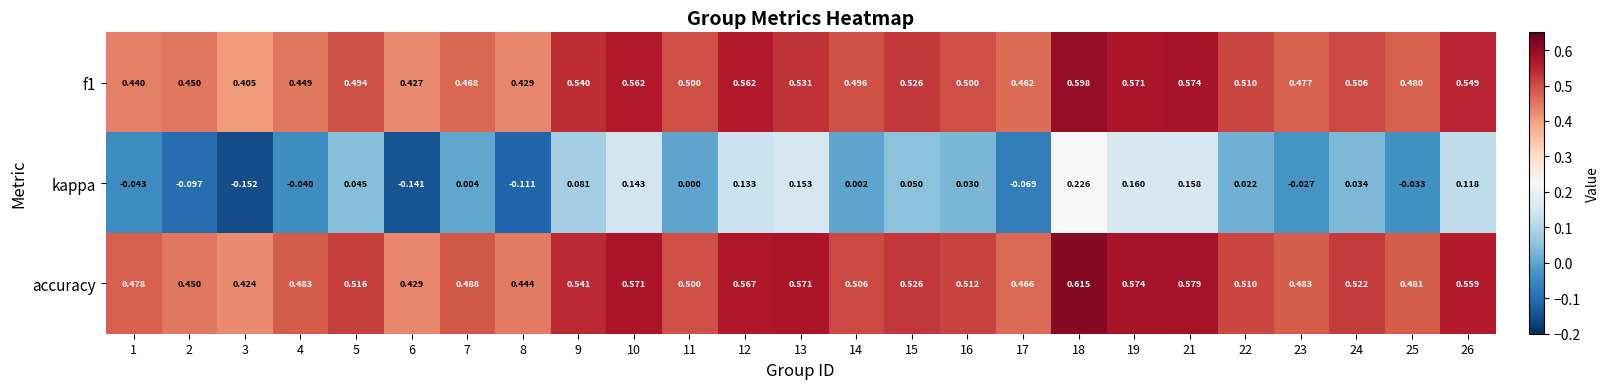

How many series are shown in this chart?

3